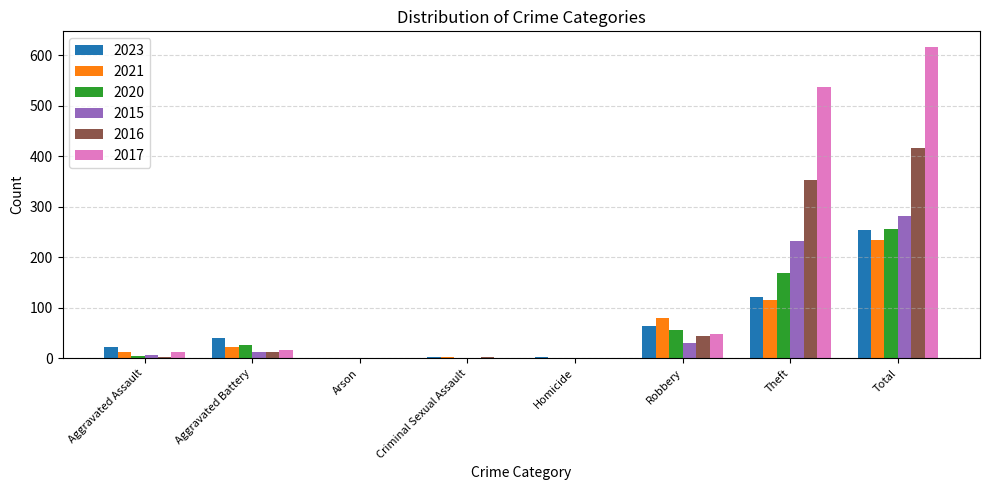

At which label is 2016 closest to 208?

Theft